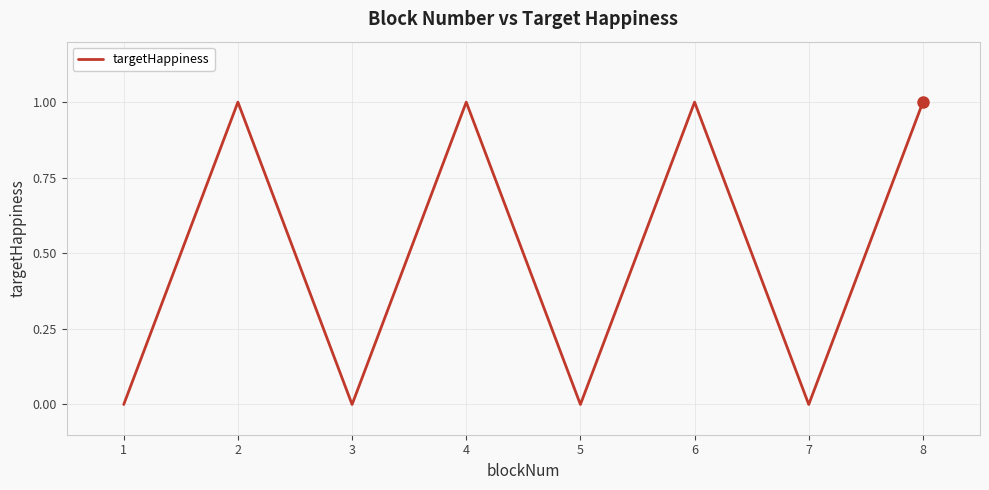

How many interior local peaks (higher than both neighbors) does the data have?

3